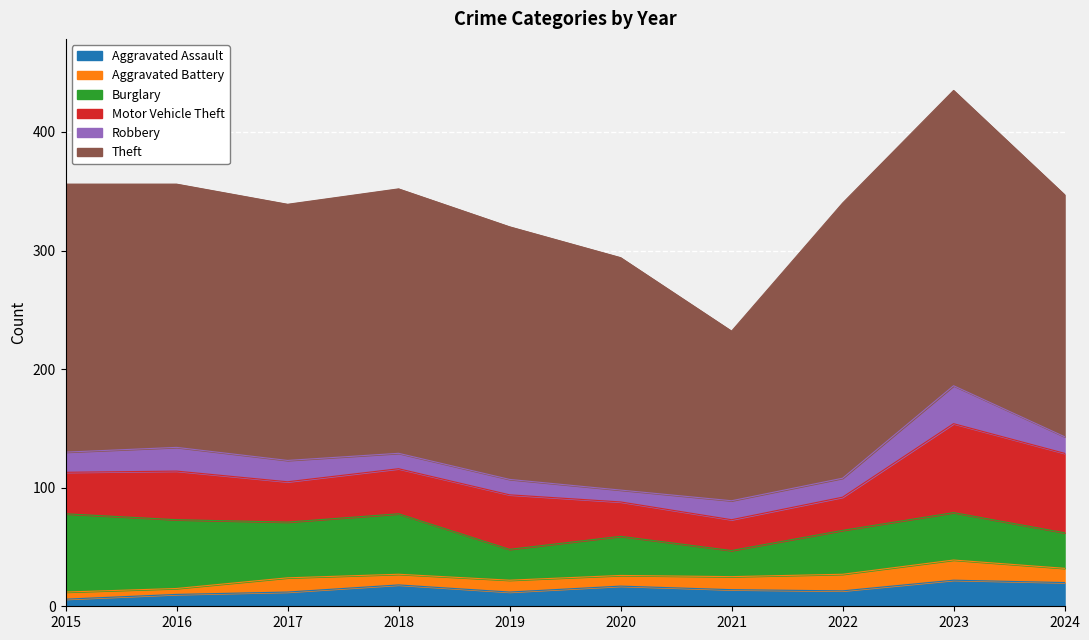

How many distinct data groups are displayed?

6